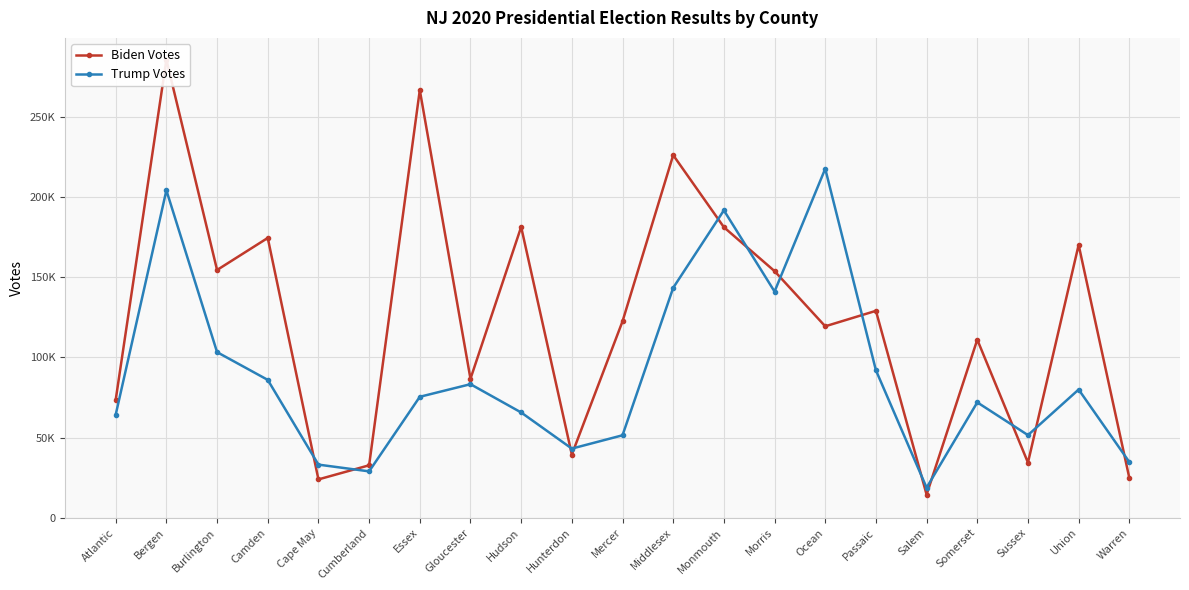

In Trump Votes, how many points are higher than both neighbors (excluding endpoints)?

6